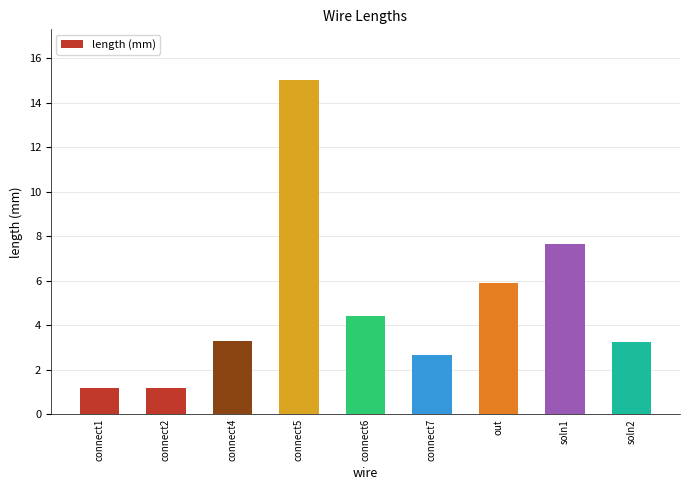

How many bars are there in total?

9